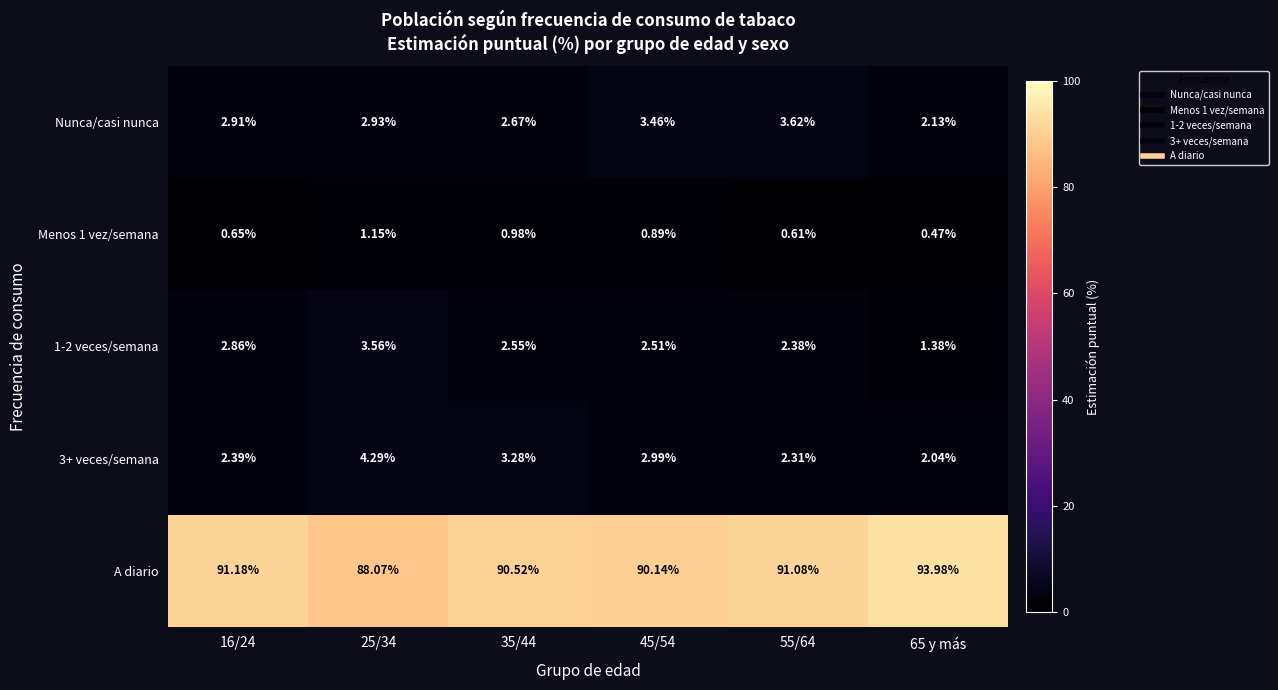

Which series has the largest range (max minus min)?

A diario